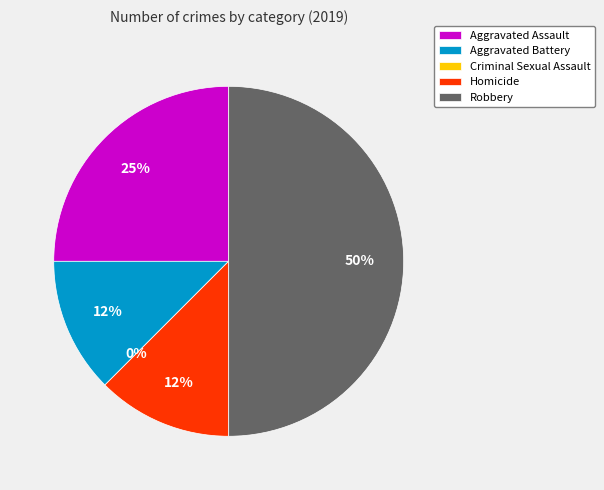

Is there any slice that represents more than half of the pie?

No